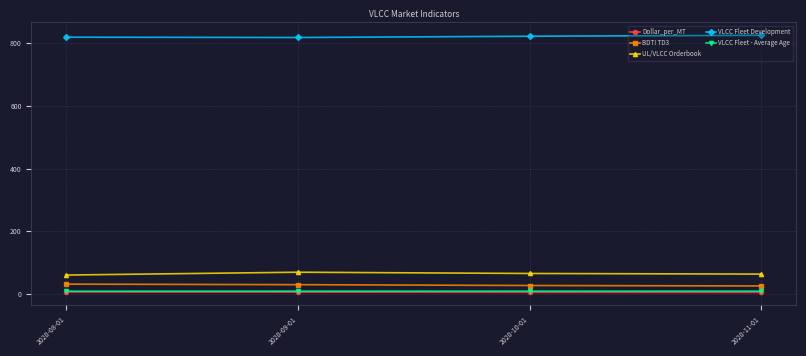

True or false: VLCC Fleet Development and Dollar_per_MT cross at least once.

False